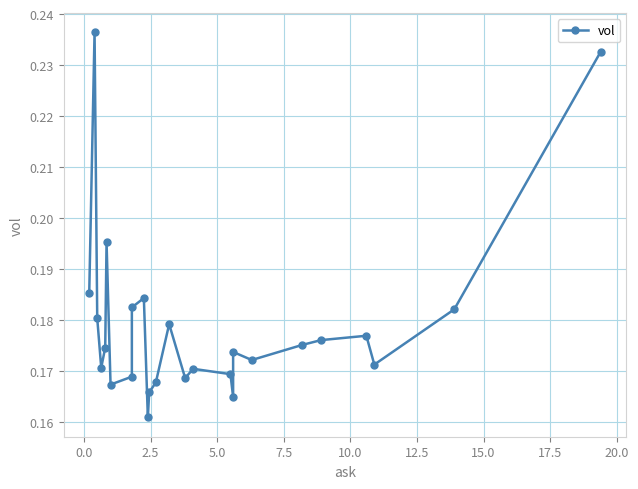

True or false: the data shows 0.3 at 22.5.

False